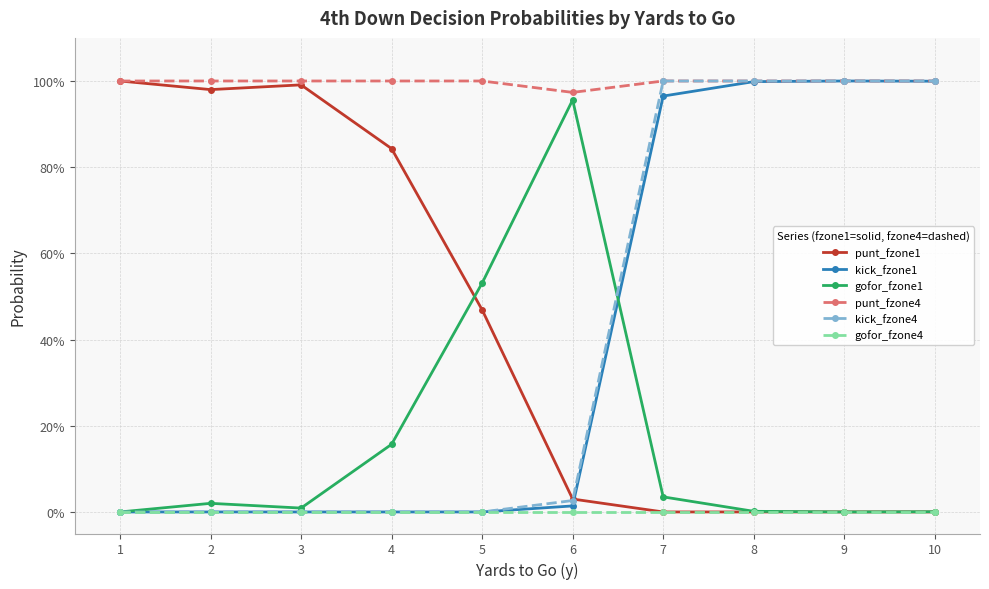

At which label is gofor_fzone4 closest to 0?

1